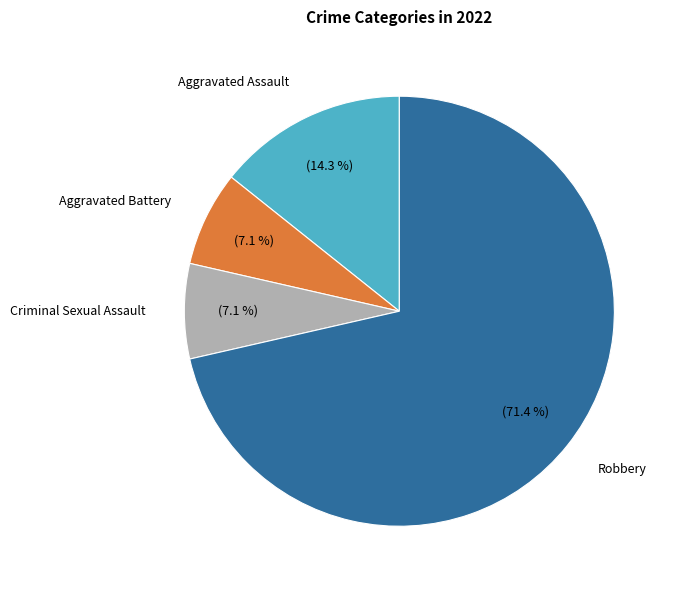

Which category has the biggest portion of the pie?

Robbery